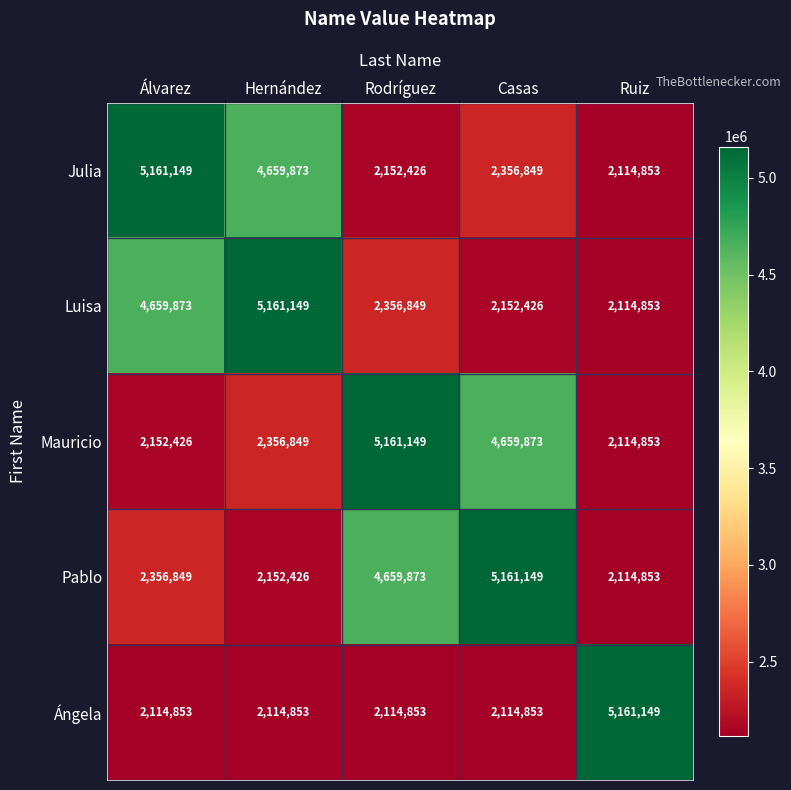

What is the difference between the maximum and minimum values in the Ángela series?

3046296